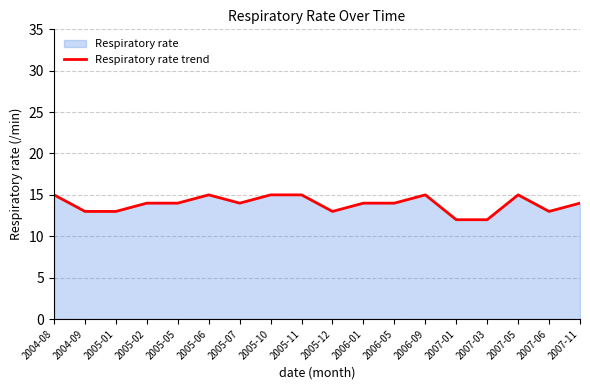

Count the number of data series in this chart.

1